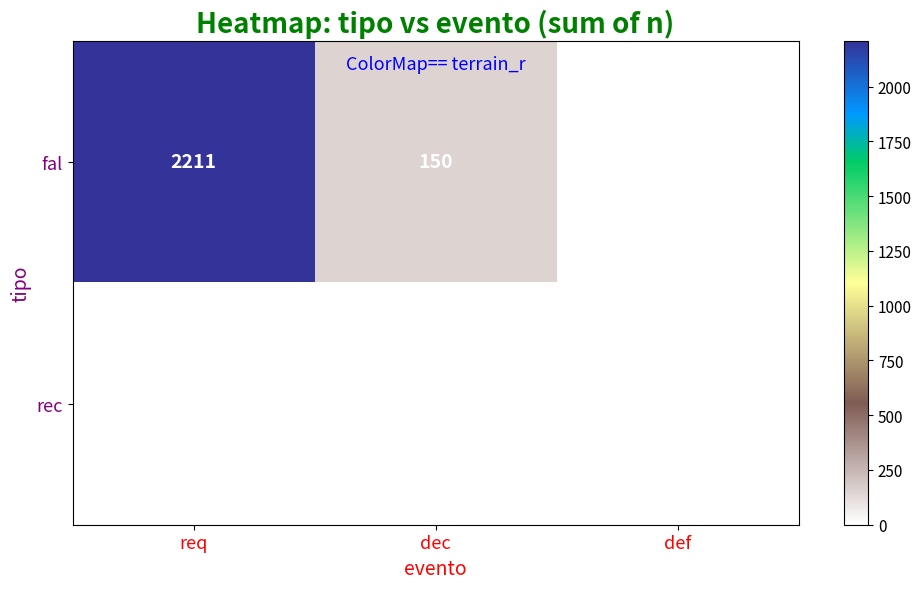

What is the total value across all series at req?

2211